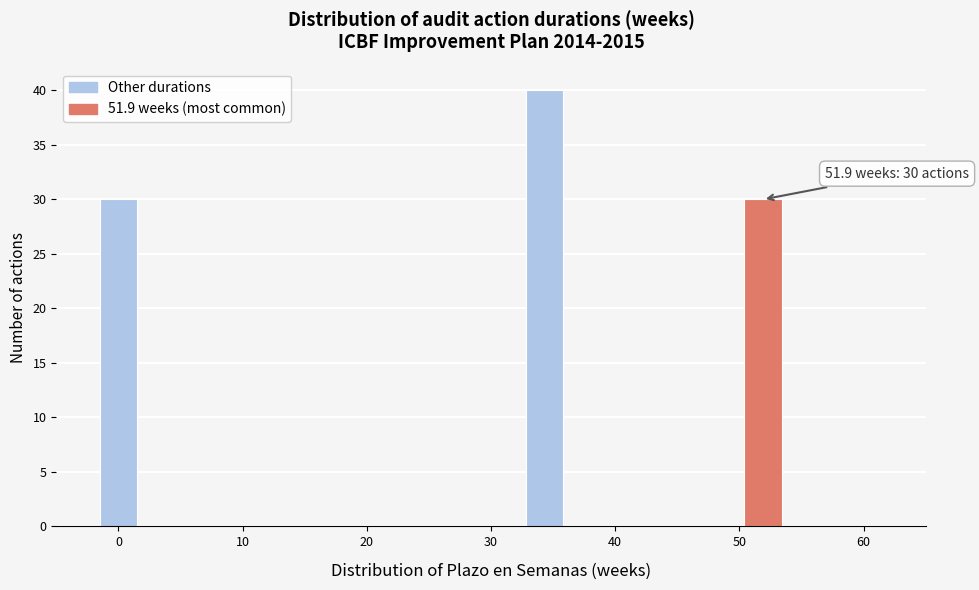

Reading right to left, transcribe all the data shown in this chart.

30	40	30